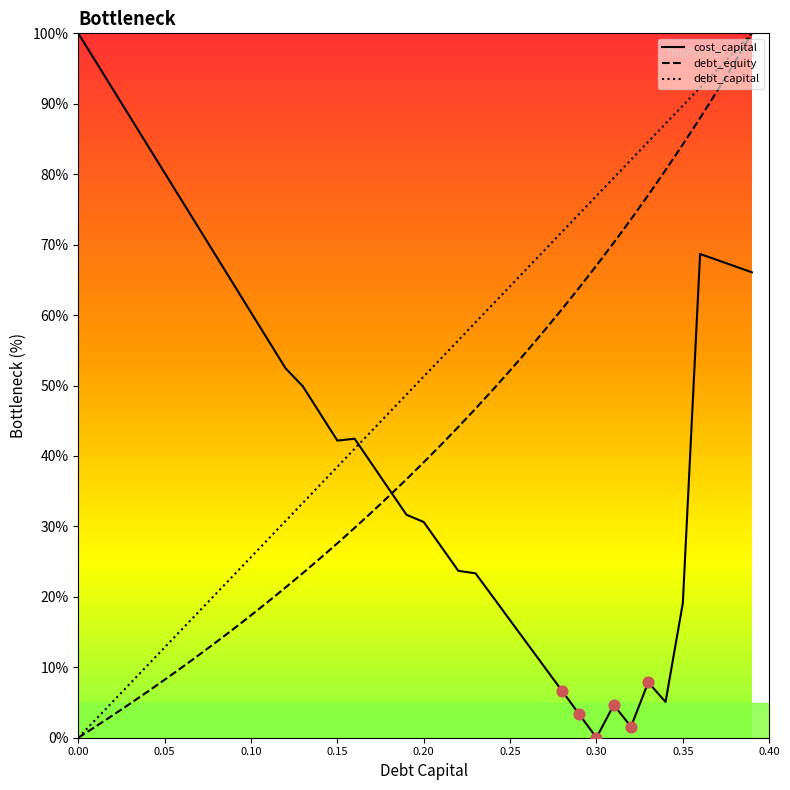

At 0.25, list the series in order from smallest to largest.

cost_capital, debt_equity, debt_capital